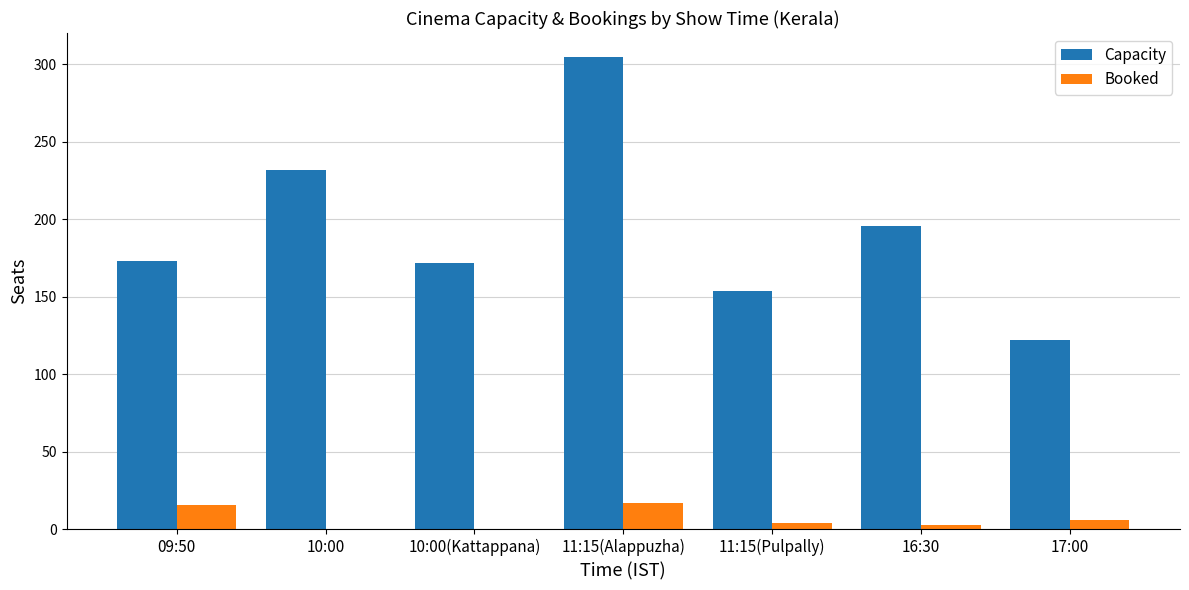

At which label does Capacity reach its peak?

11:15(Alappuzha)